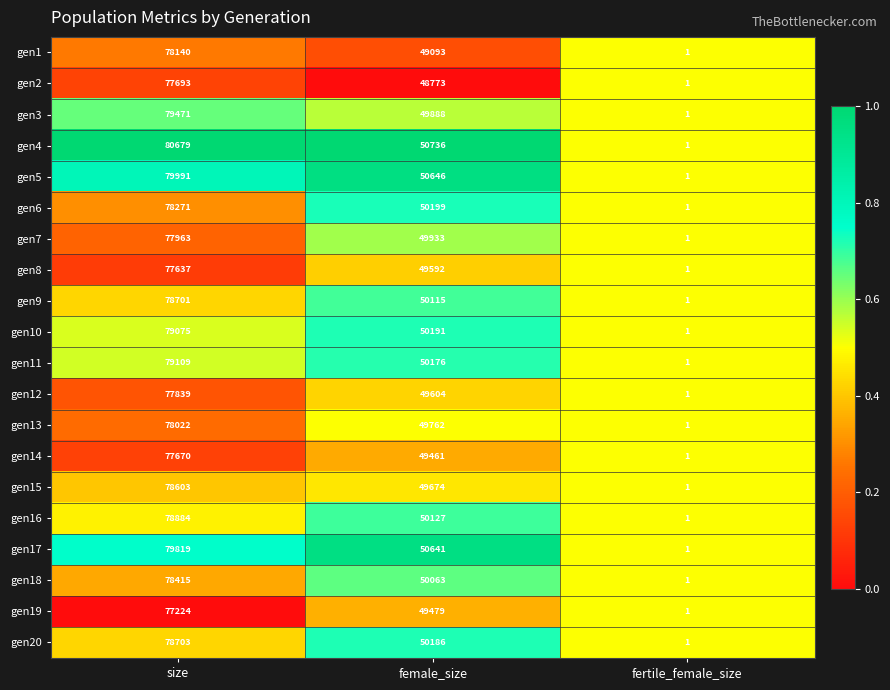

At which label does gen19 reach its minimum?

fertile_female_size